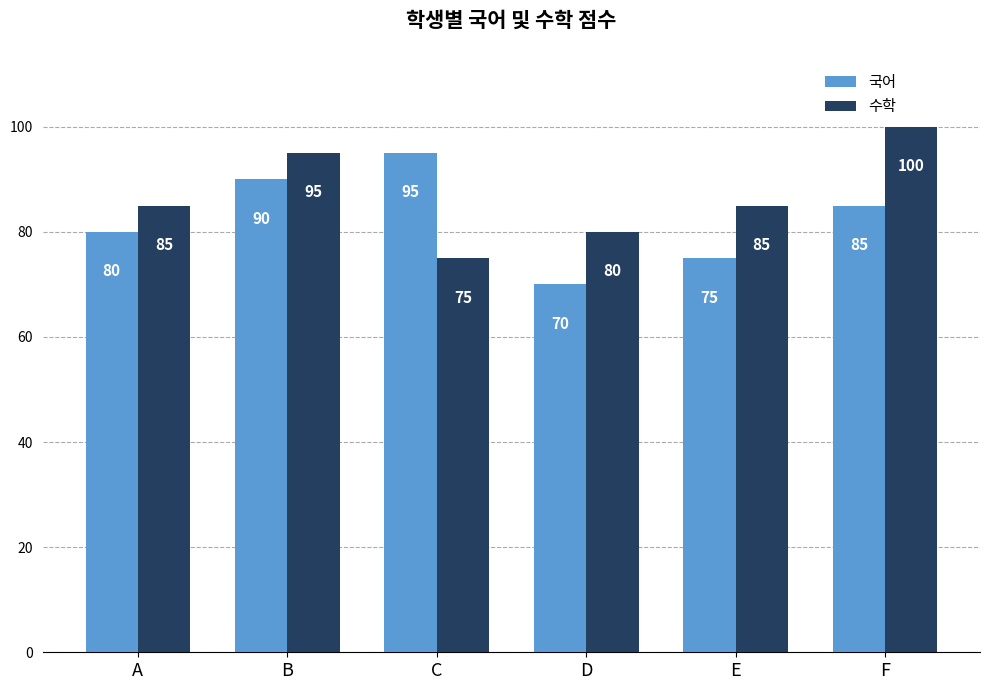

What is the value of the 국어 bar at the 5th from the left?

75